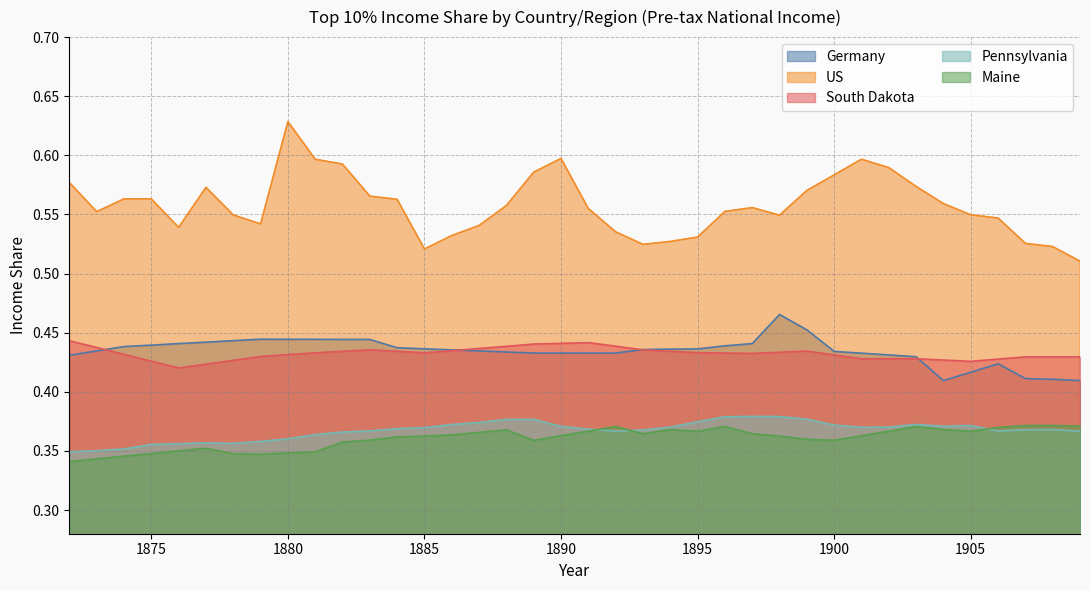

True or false: Pennsylvania and US intersect in this chart.

False